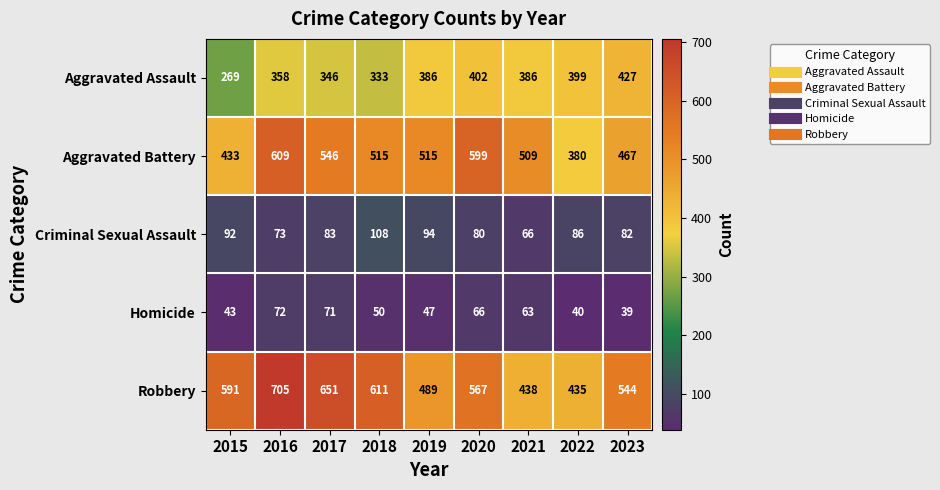

At how many categories does at least one series exceed 573?

5